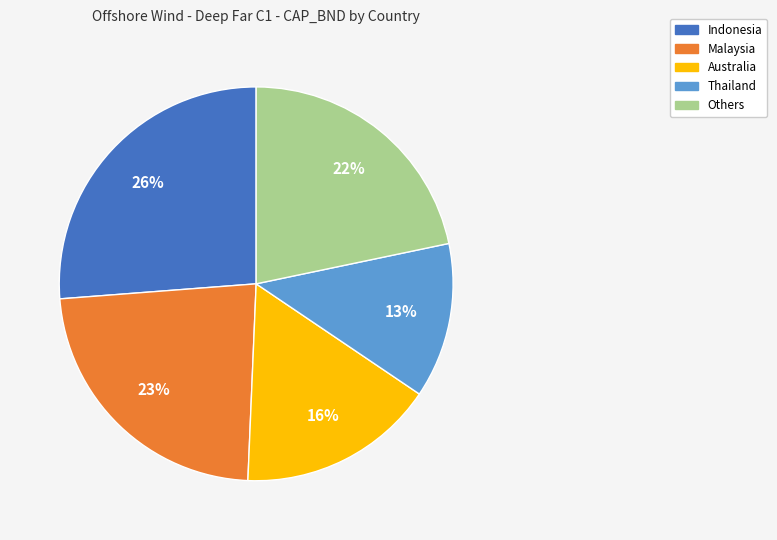

The Australia slice represents 29% of the pie. True or false?

False